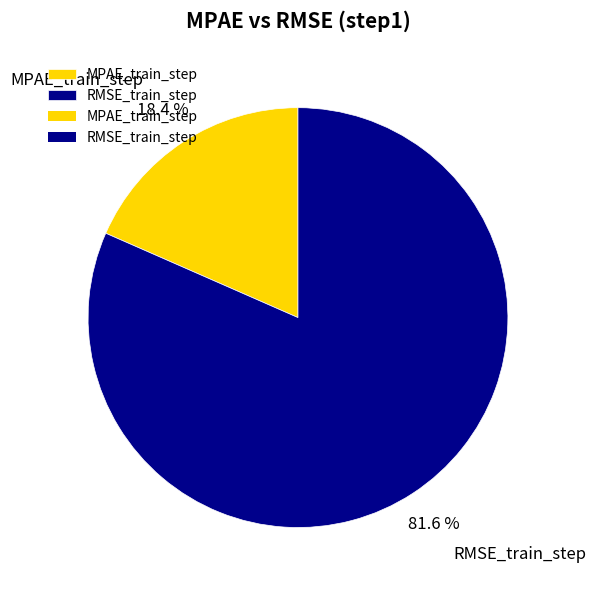

Do MPAE_train_step and RMSE_train_step together represent more than half of the pie?

Yes